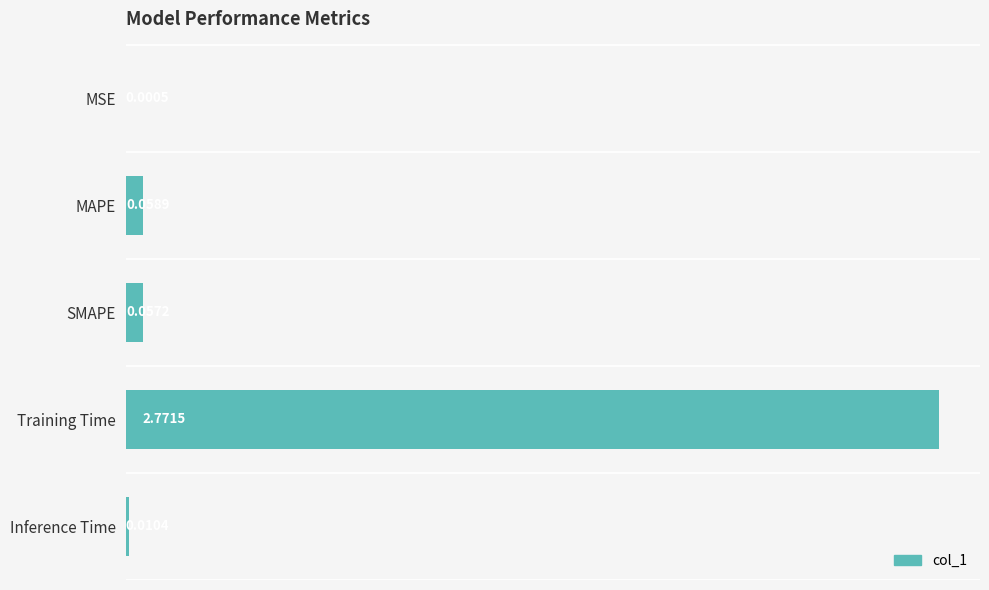

Where is the data nearest to the value 1?

MAPE